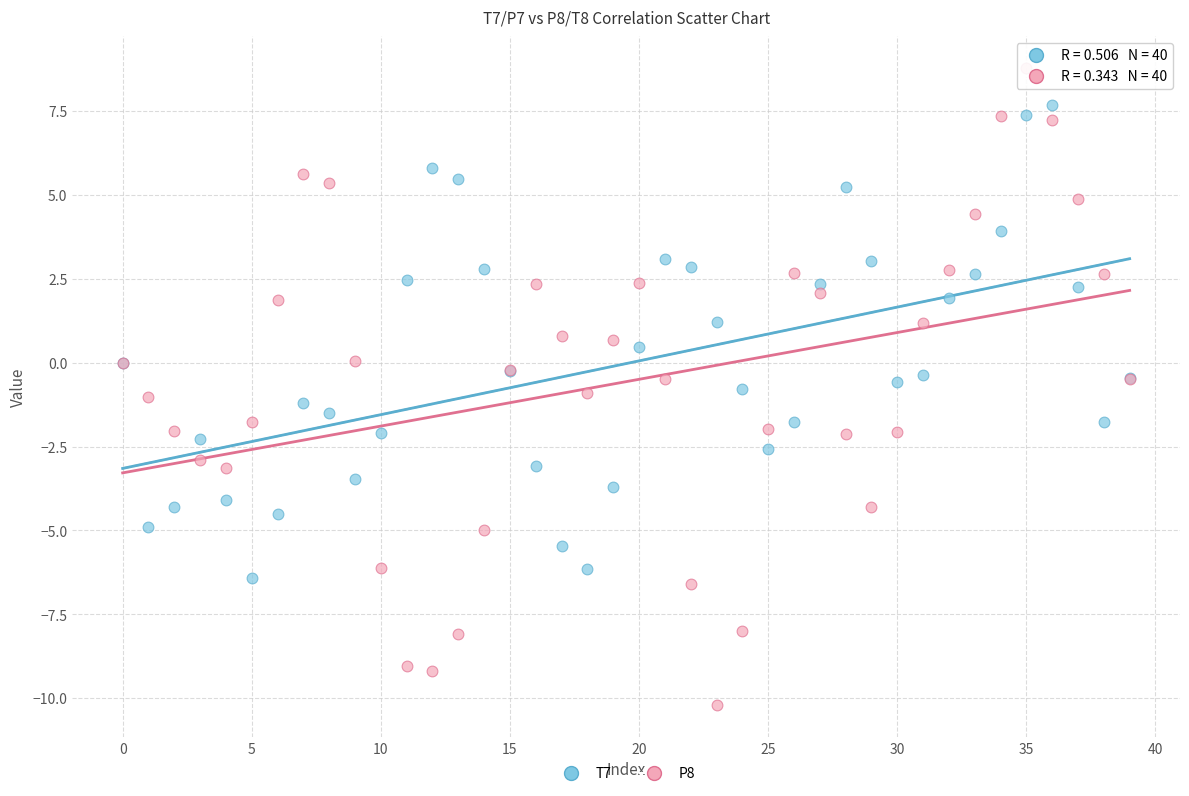

Which series reaches the minimum Y coordinate?

P8